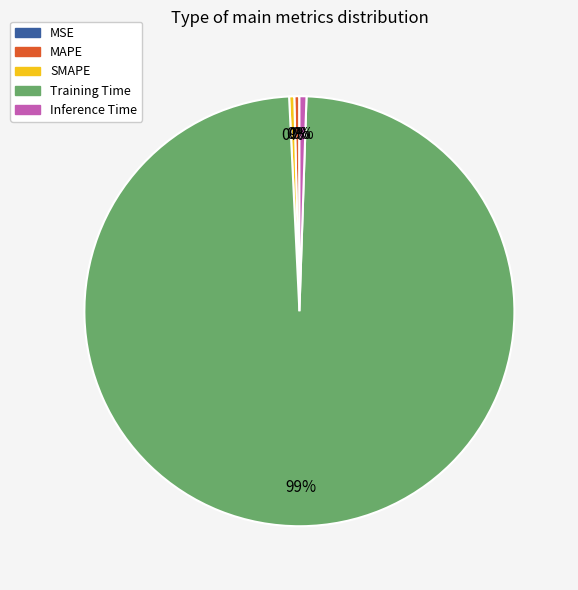

Count the number of slices in the pie.

5